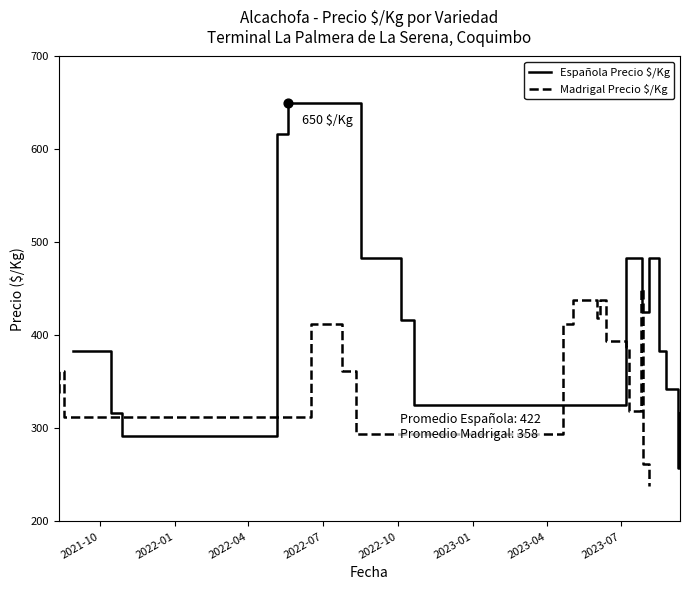

At how many categories does at least one series exceed 445?

10